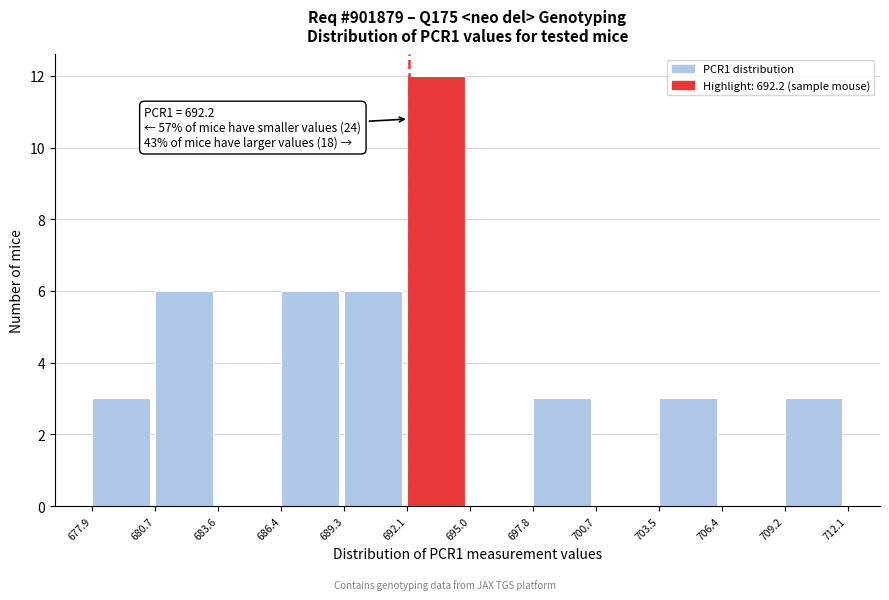

Which range on the x-axis has the tallest bar?

692.1 to 695.0